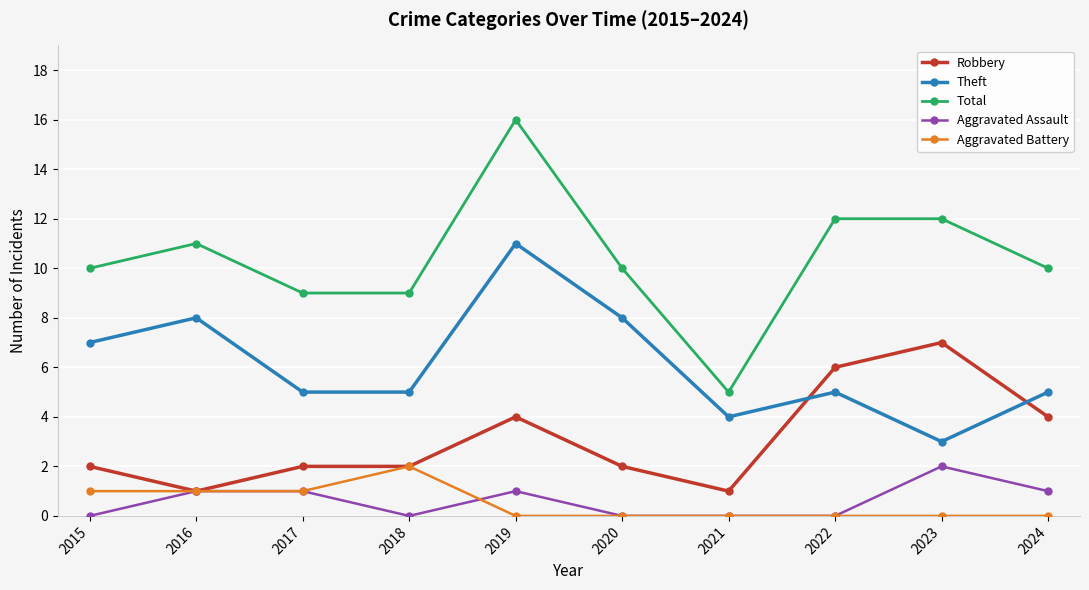

At which label does Aggravated Assault reach its peak?

2023